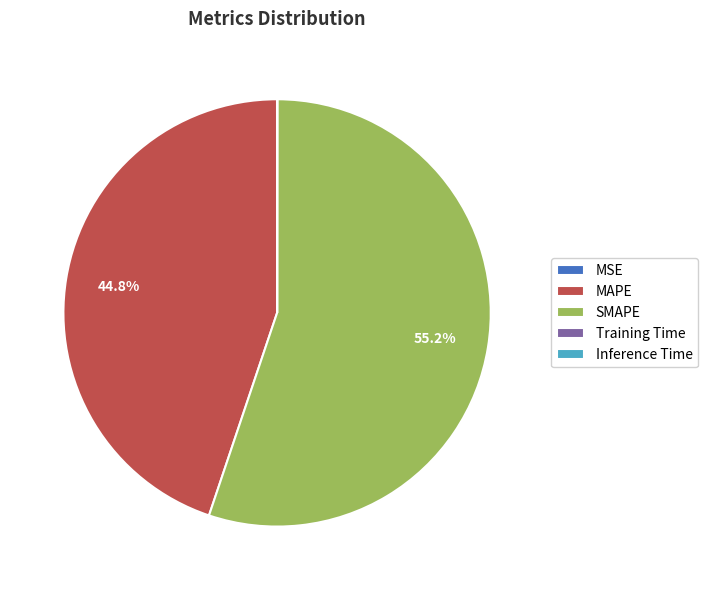

What percentage is NOT represented by MAPE?

55.2%